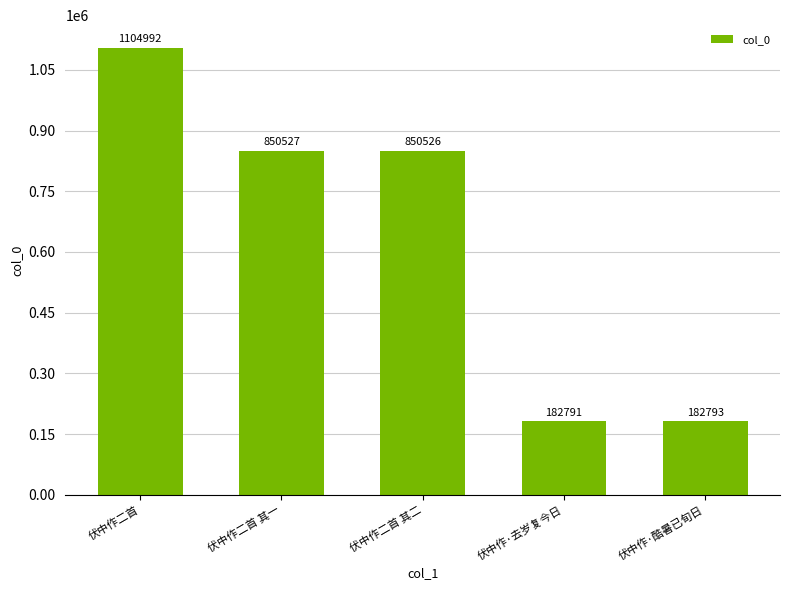

What is the difference between the second highest and second lowest values?

667734